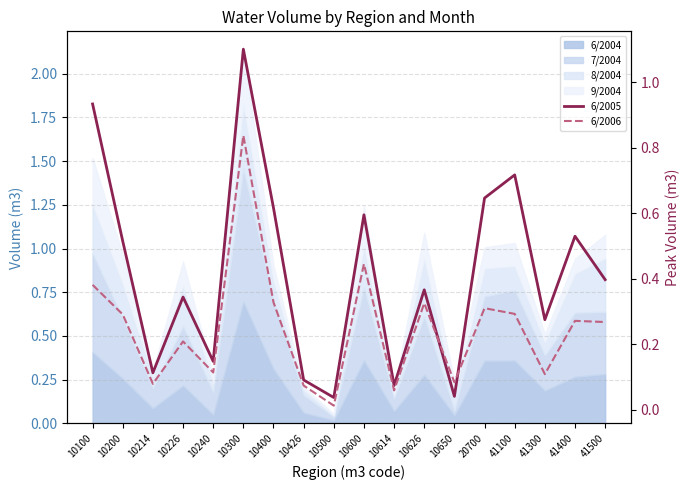

Which series changed the most between 10226 and 41400?

6/2005